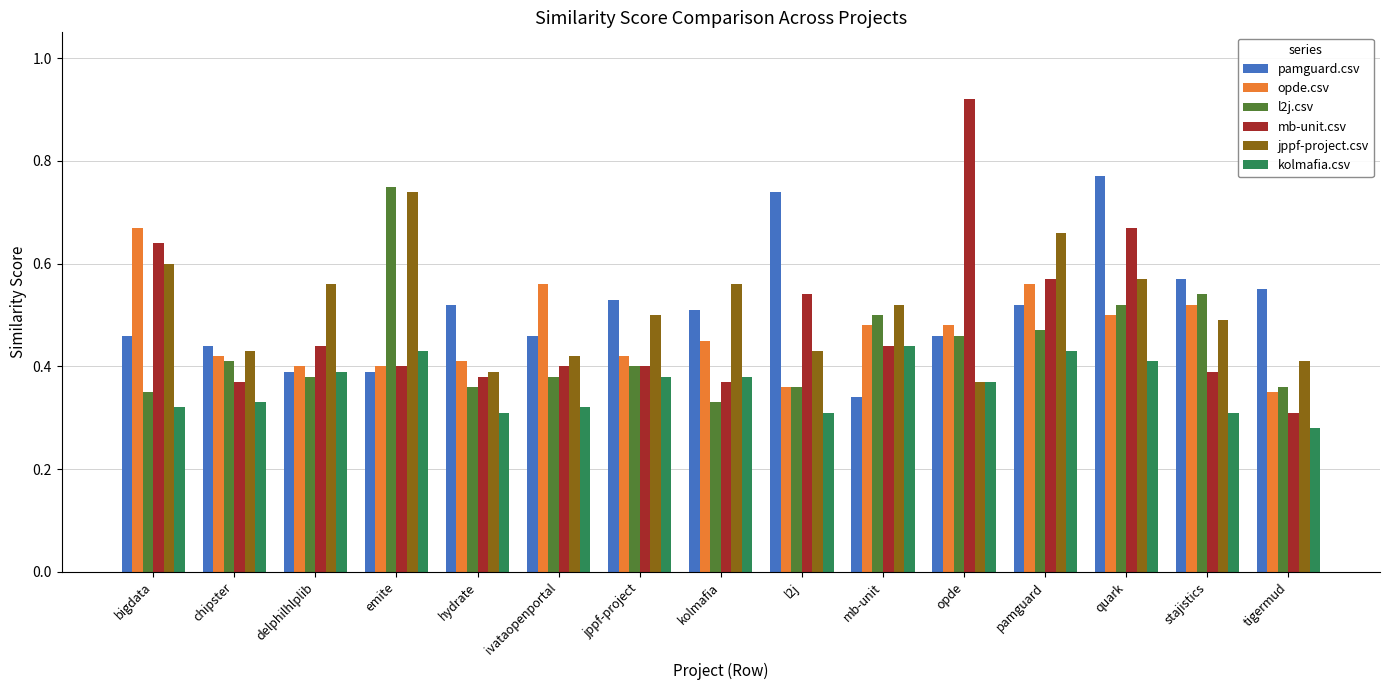

Which series has the widest spread of values?

mb-unit.csv